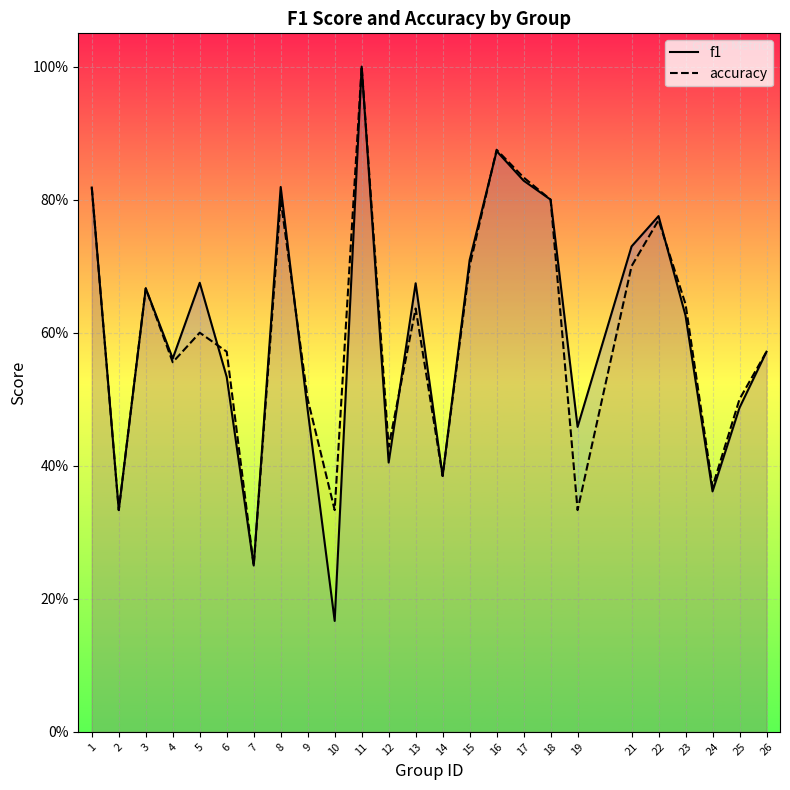

The value of f1 at 13 is 0.7. True or false?

True